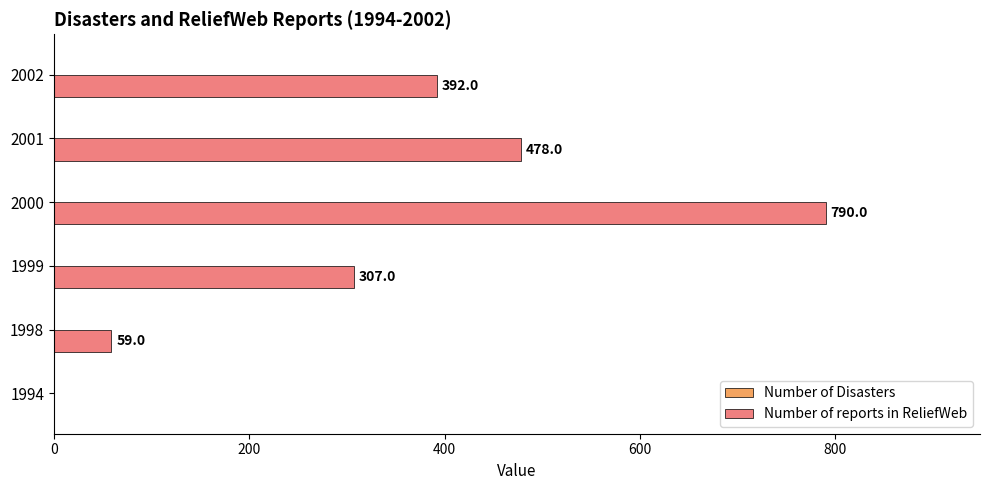

At which label is the value closest to 395?

2002